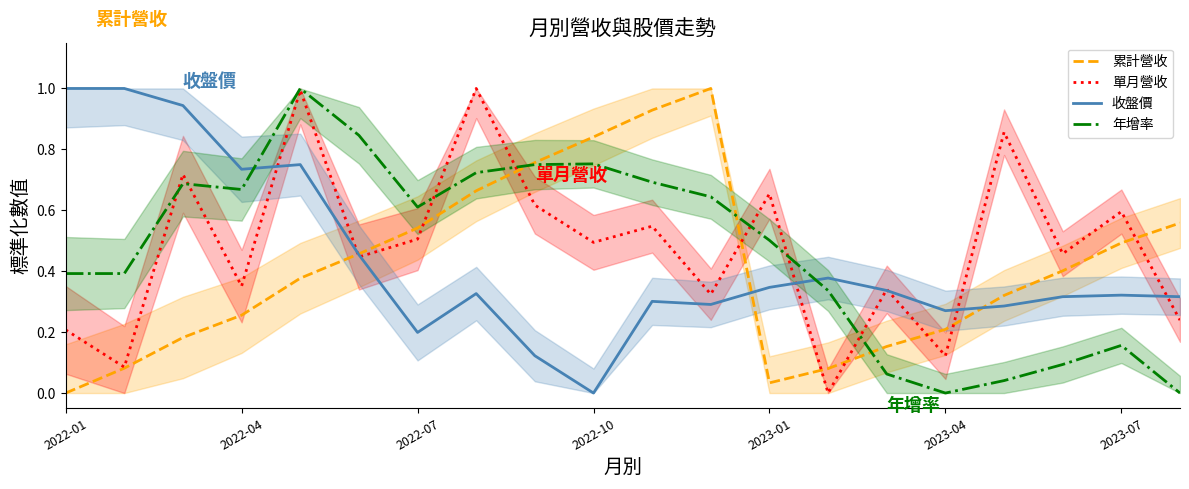

Which series has the largest range (max minus min)?

累計營收